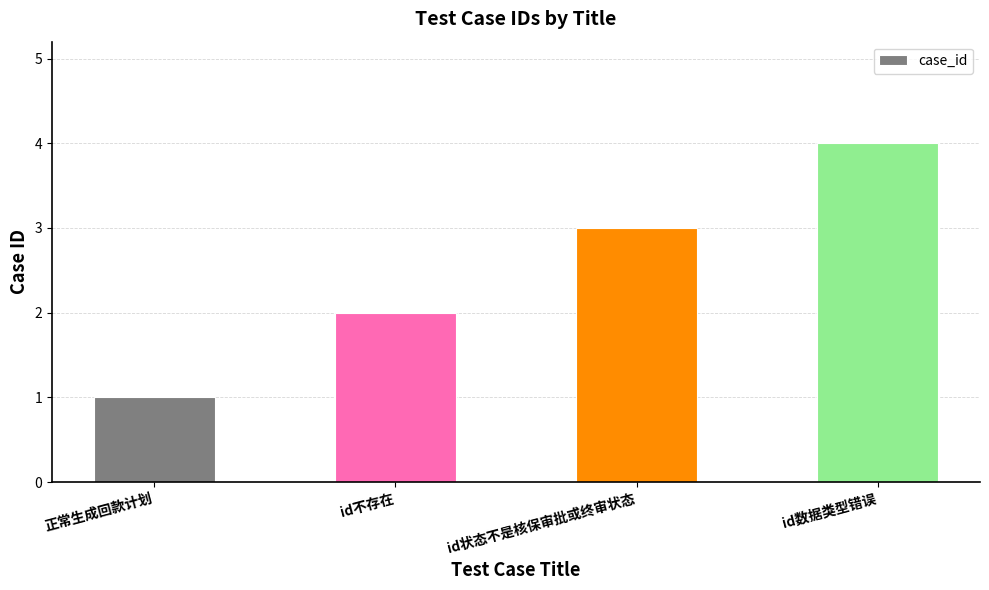

What is the sum of all values?

10